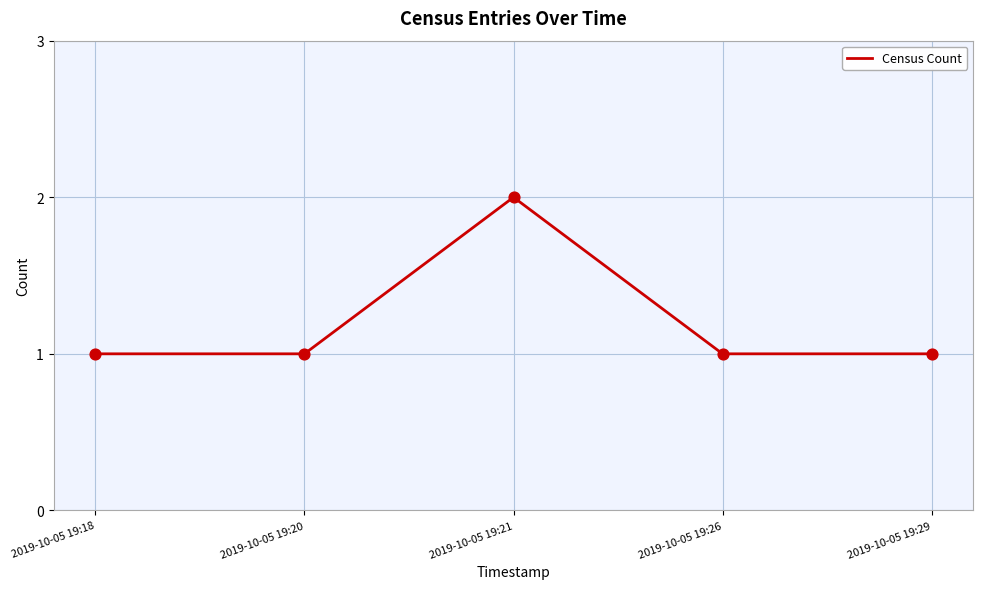

Approximately how many times larger is the value at 2019-10-05 19:18 compared to 2019-10-05 19:21?

0.5